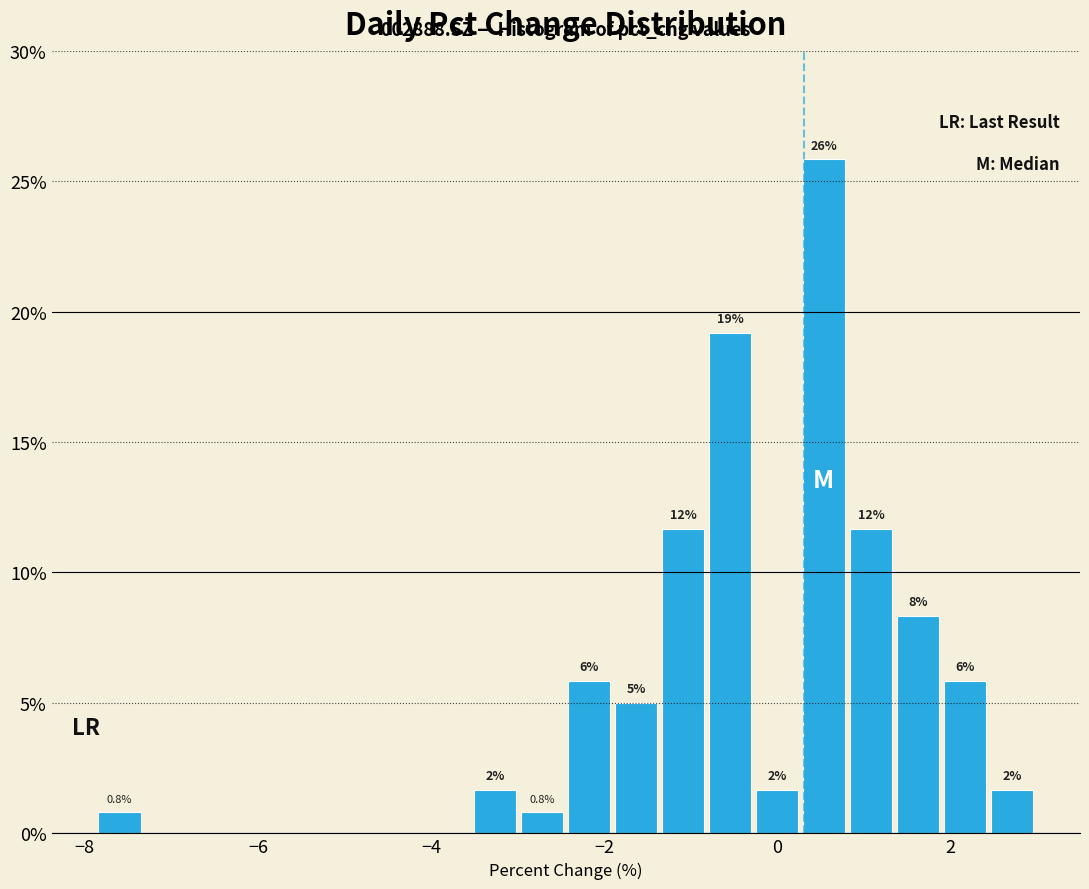

Read against the x-axis, roughly where is the centre of the tallest bar?

0.6